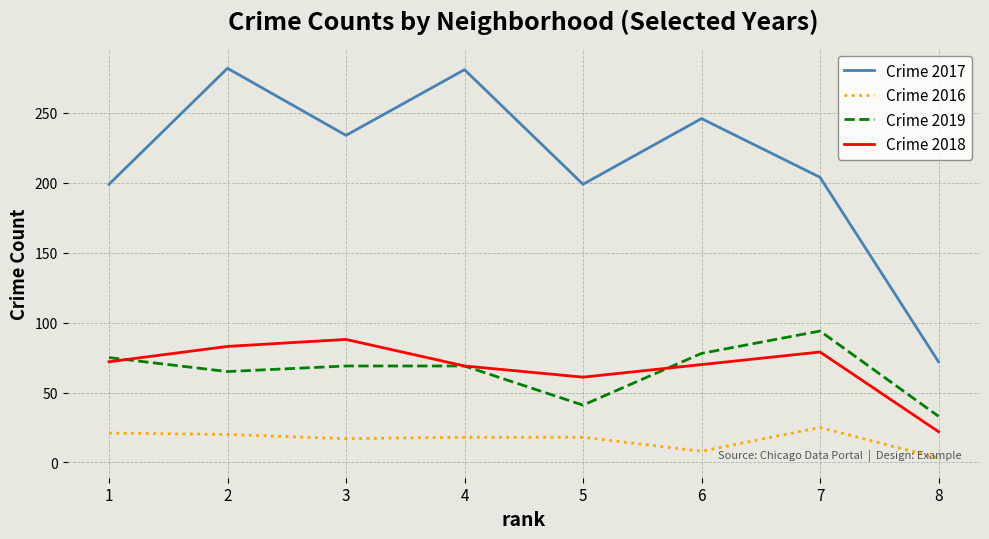

What is the greatest value displayed?

282